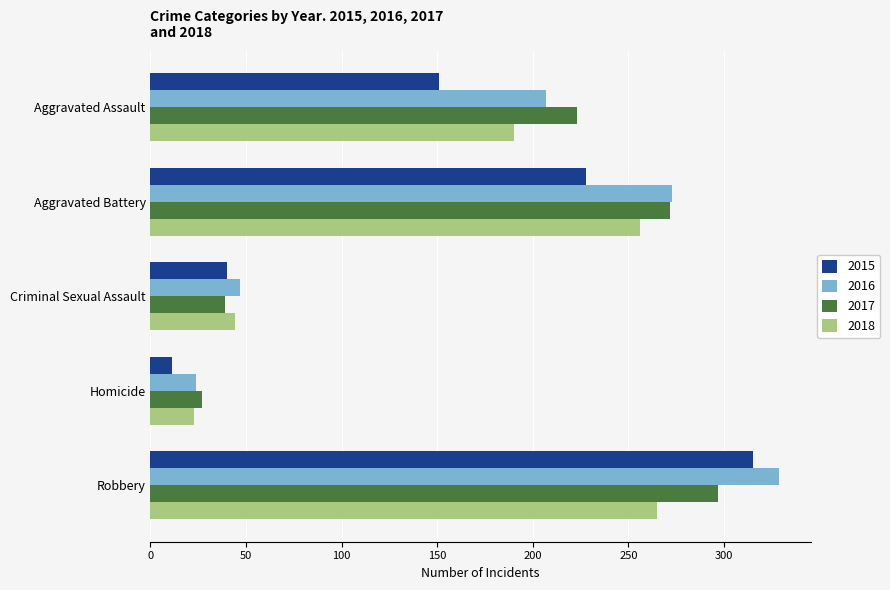

What is the sum of the 2017 values at Criminal Sexual Assault and Robbery?

336